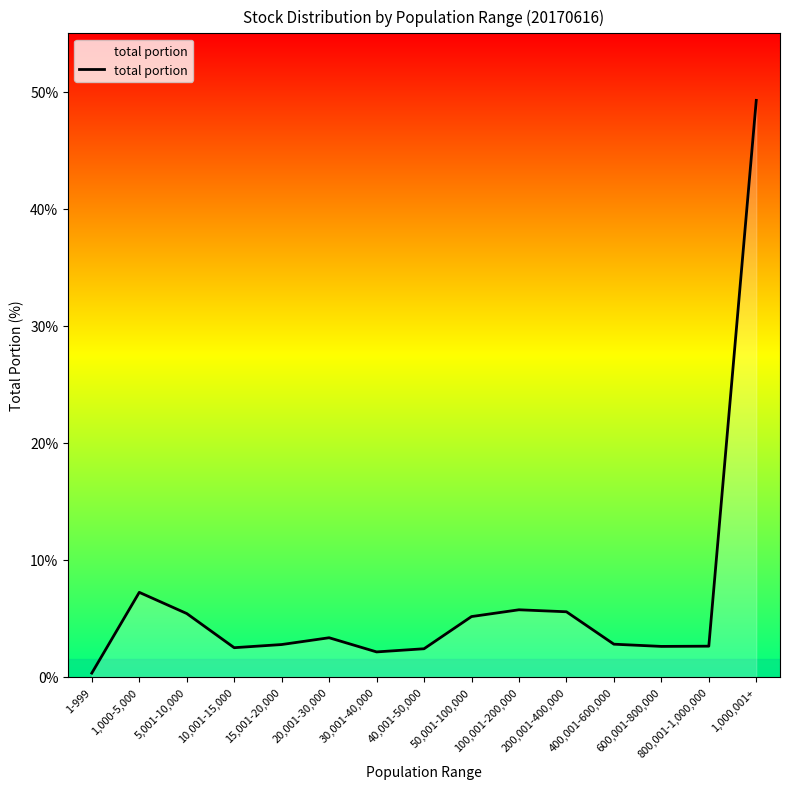

Which category has the highest value across all series?

1,000,001+